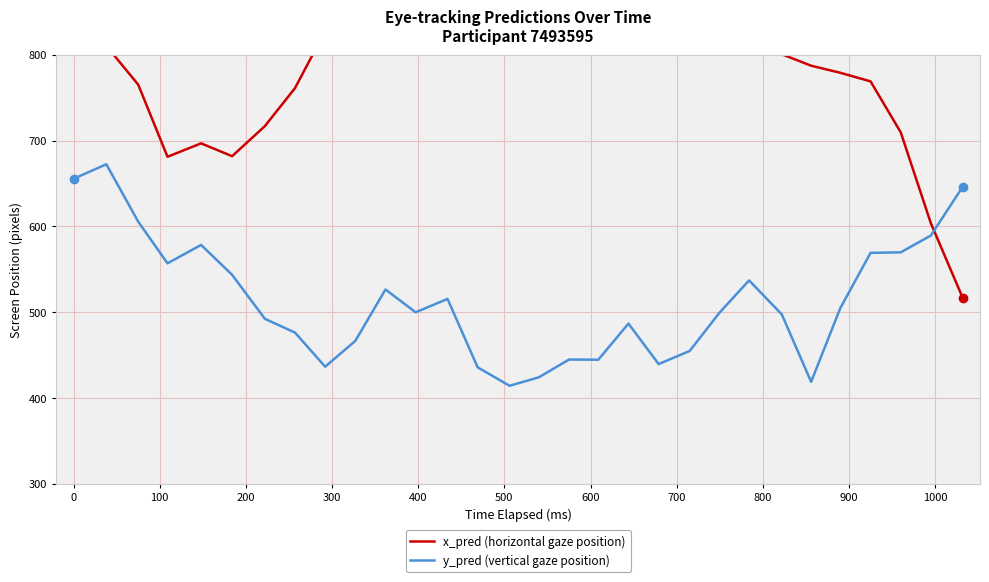

What is the lowest value of the y_pred (vertical gaze position) series?

414.0